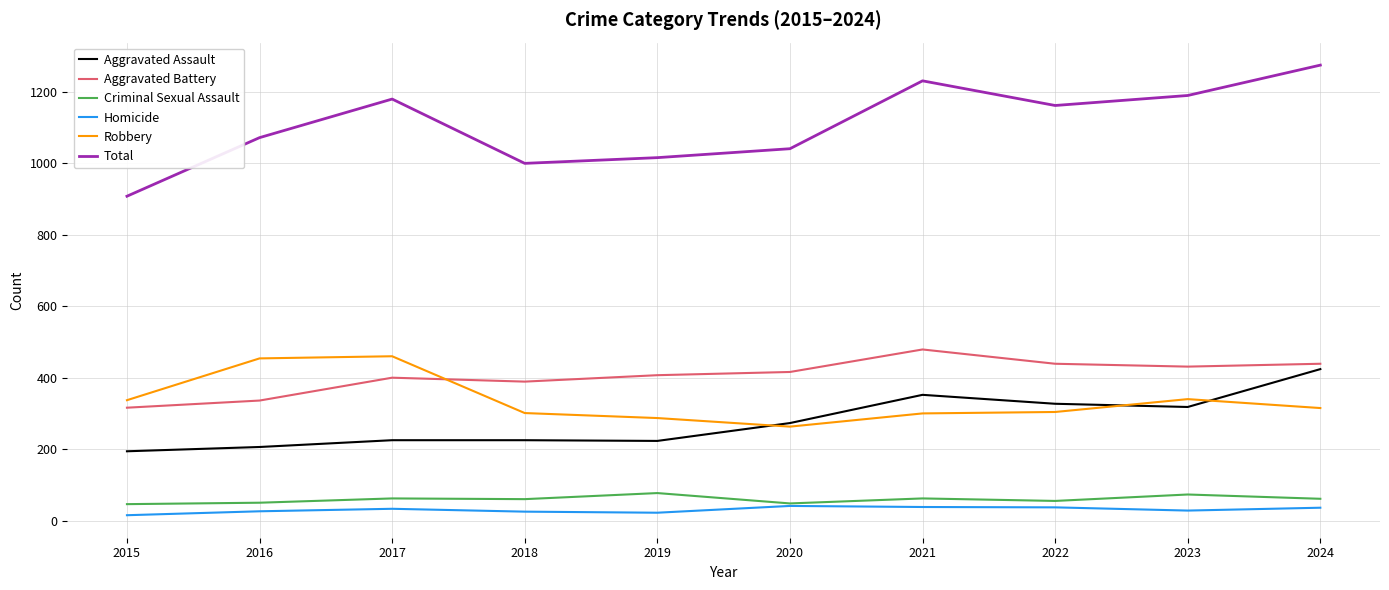

What is the difference between the highest and lowest values at 2015?

893